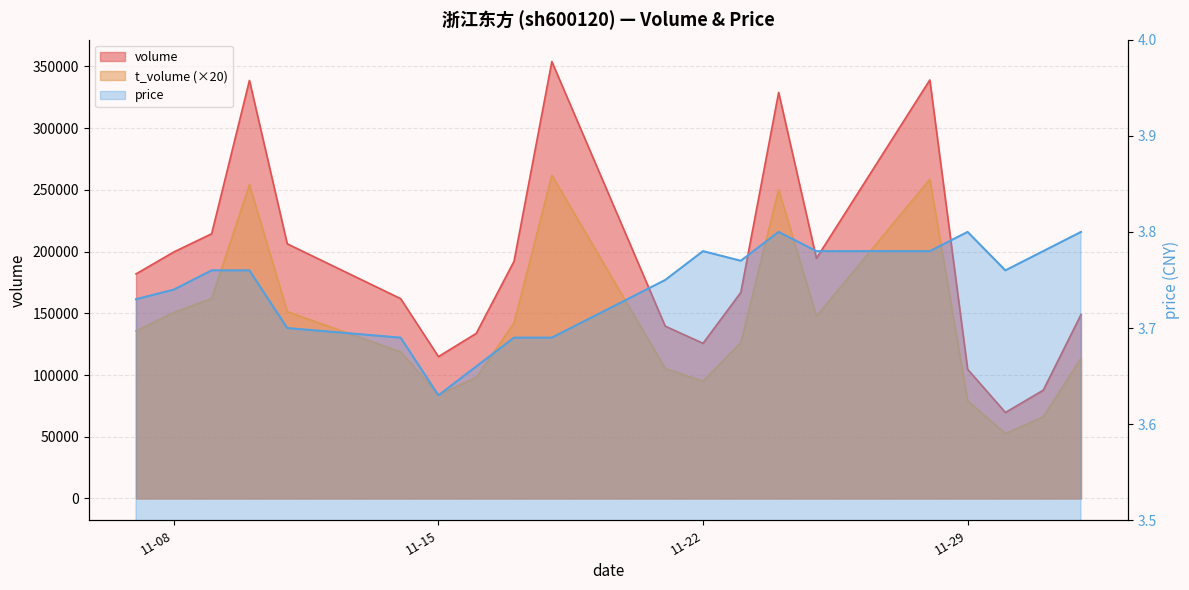

Which series has the largest total across all categories?

volume